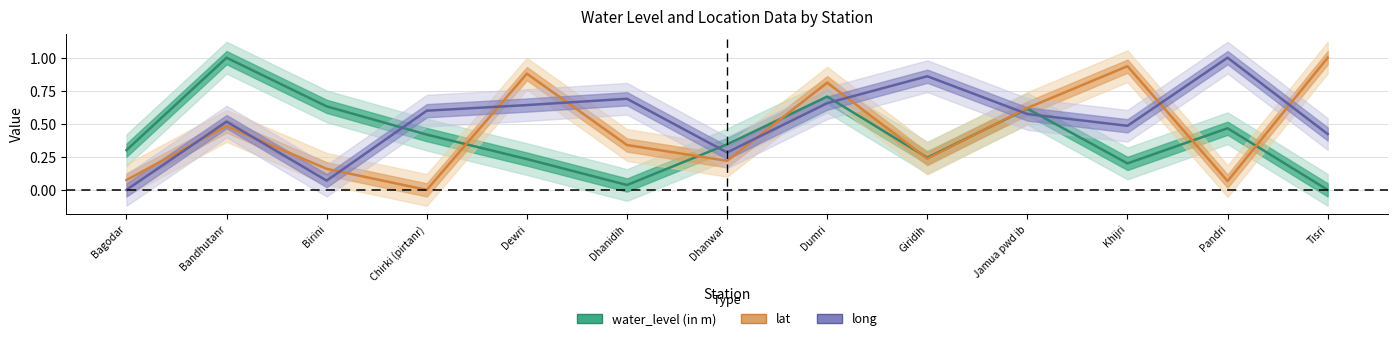

Where is the first local maximum for lat?

Bandhutanr